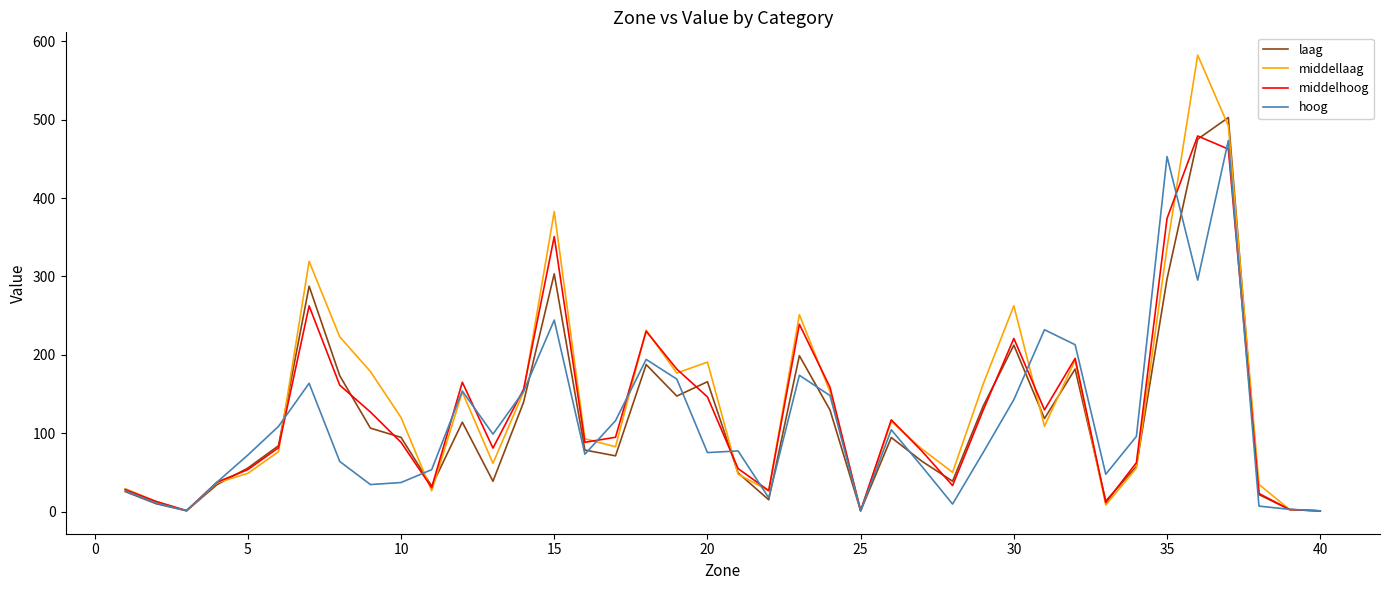

How many lines are shown in the chart?

4